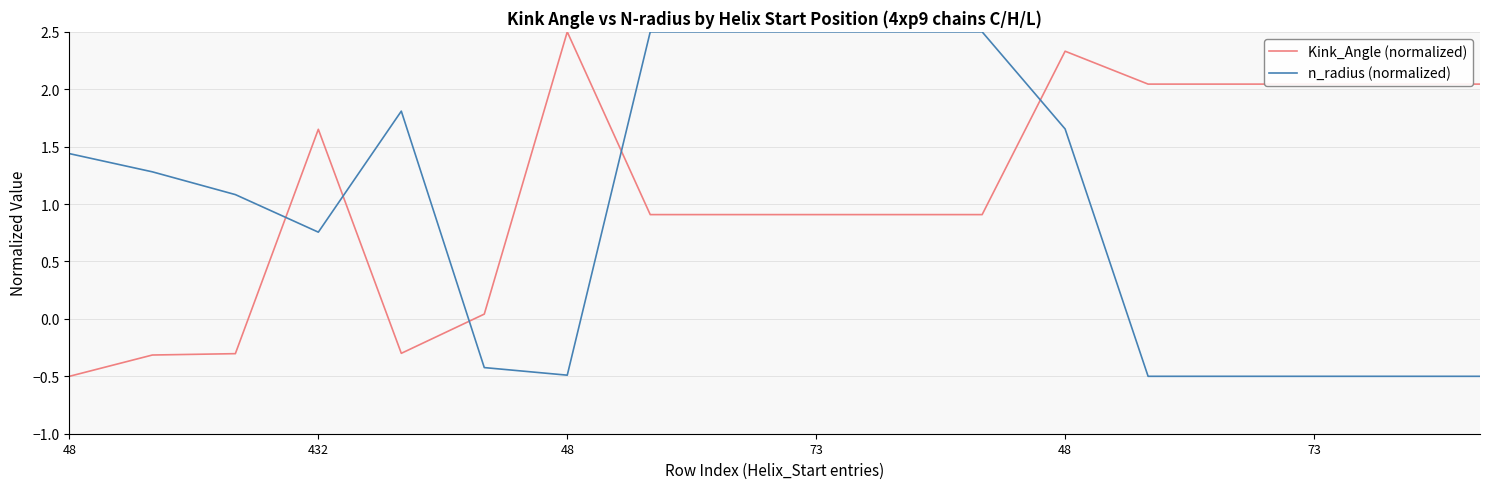

Which series has the largest total across all categories?

Kink_Angle (normalized)